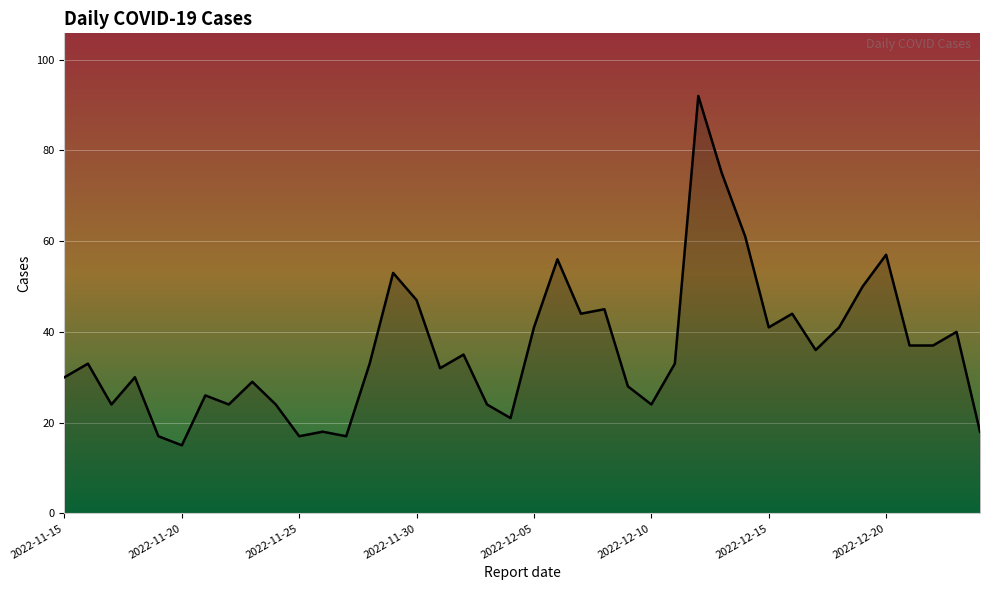

How many distinct data groups are displayed?

1